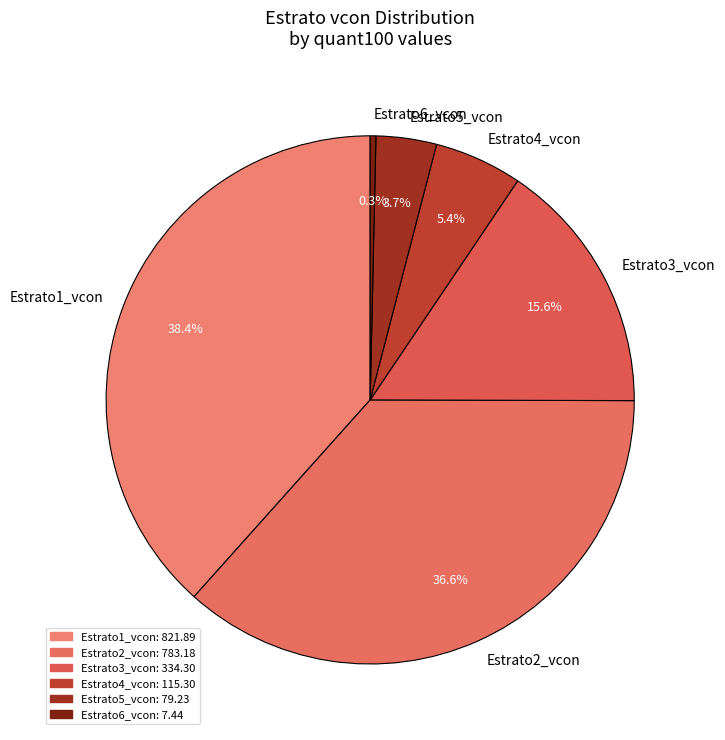

To the nearest percent, what is the average slice percentage?

17%